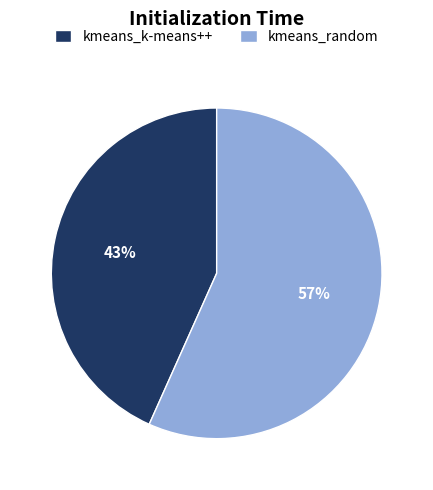

Count the number of slices in the pie.

2